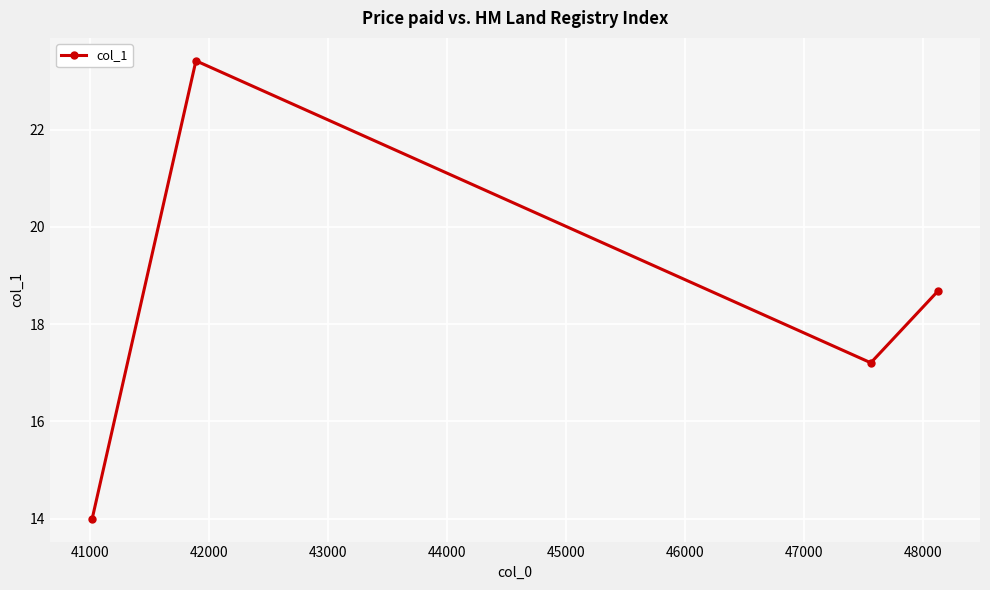

What is the smallest value displayed?

14.0